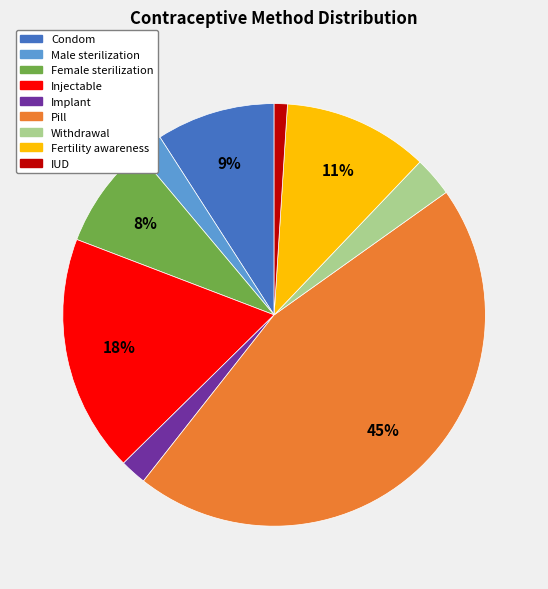

True or false: Fertility awareness accounts for 1% of the total.

False